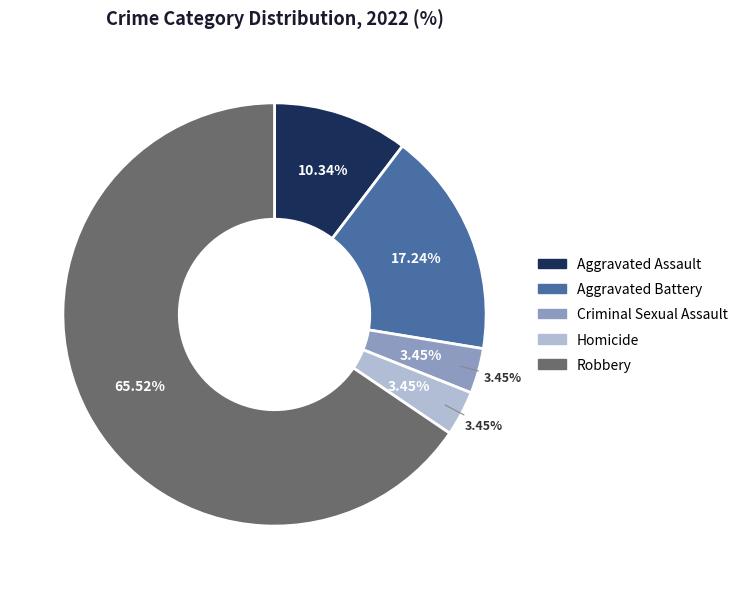

How many segments does this pie chart have?

5